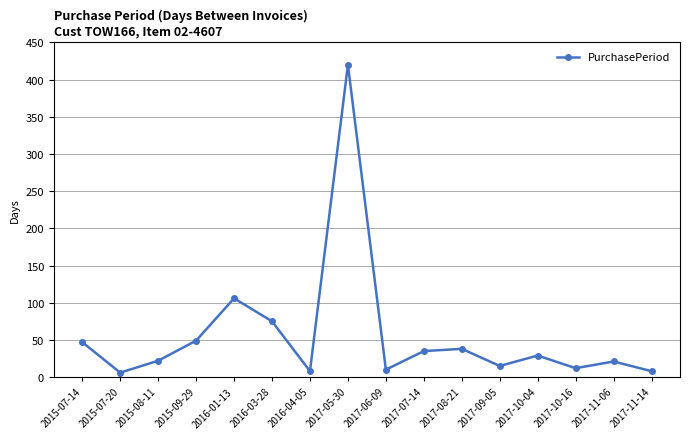

What is the label of the 9th point from the left?

2017-06-09